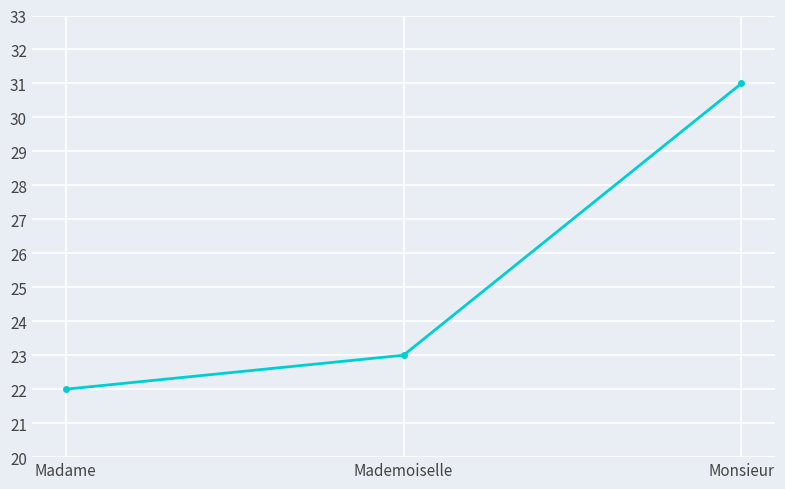

Which category has the highest value across all series?

Monsieur